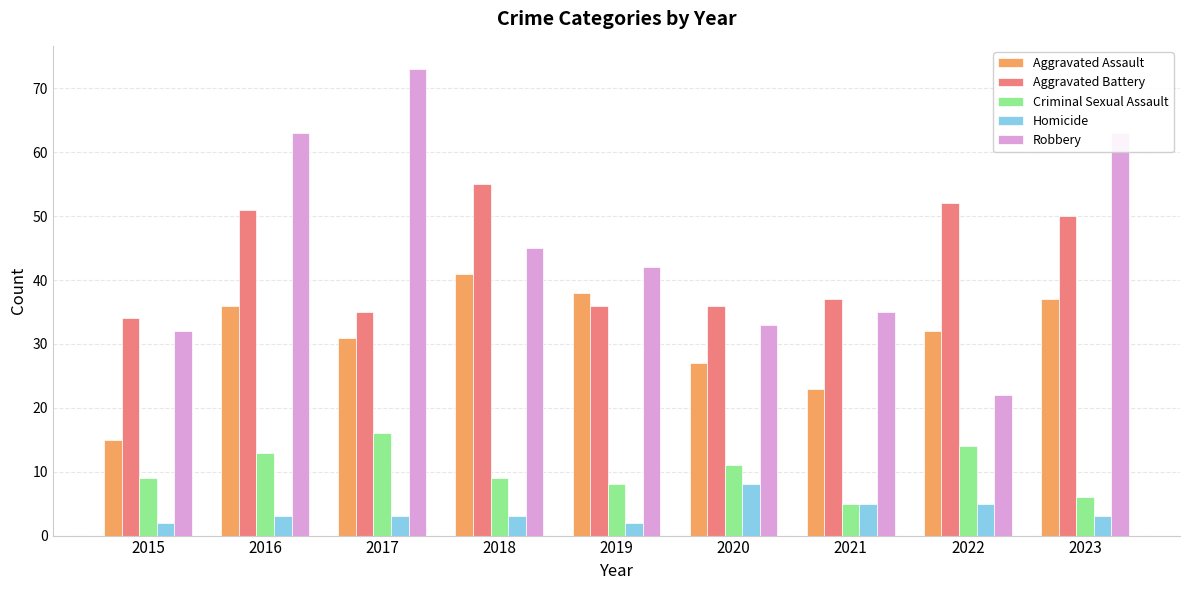

Is it true that Homicide equals 2 at 2019?

True